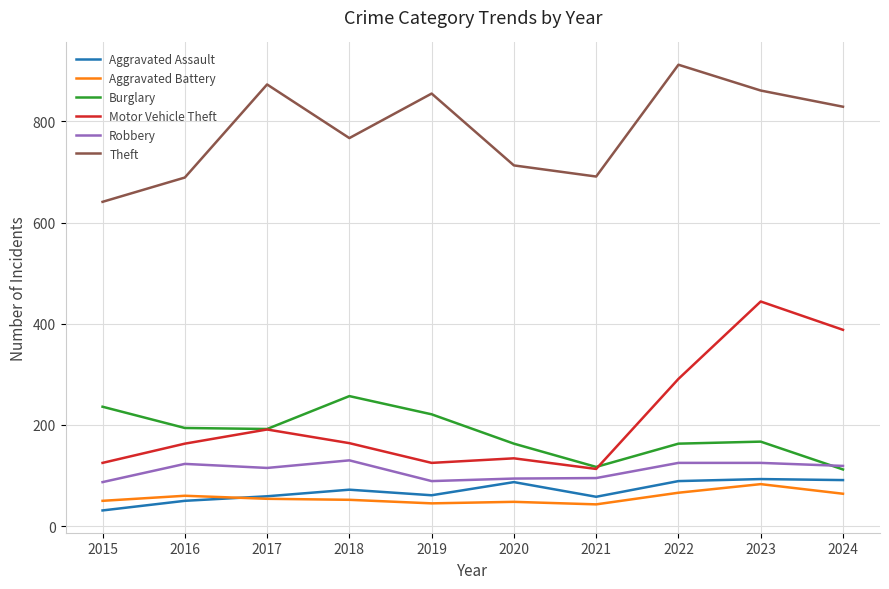

Which series has the widest spread of values?

Motor Vehicle Theft